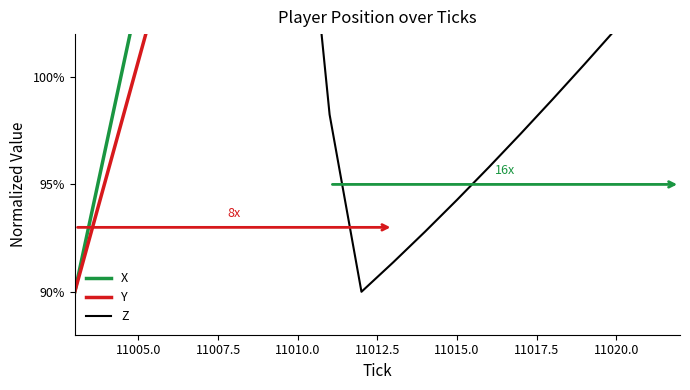

What are all the series names shown in the legend?

X, Y, Z